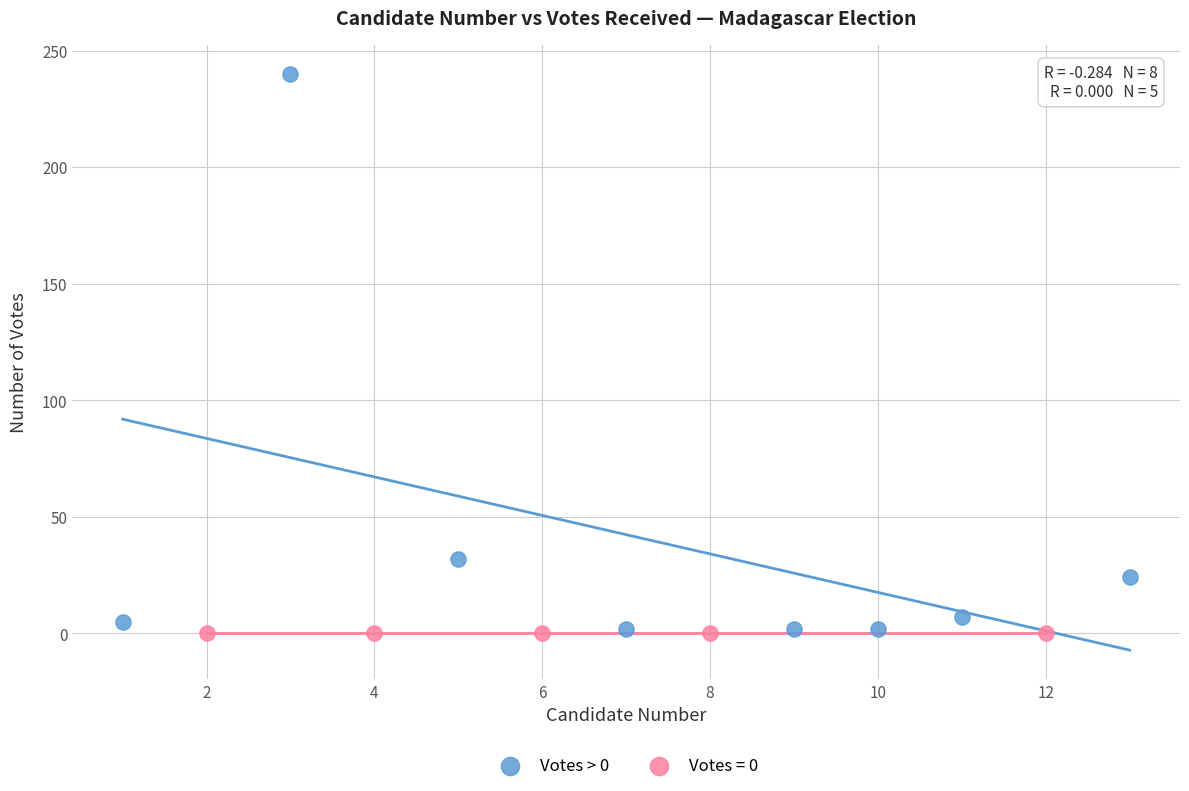

Which series contains the highest Y value?

Votes > 0